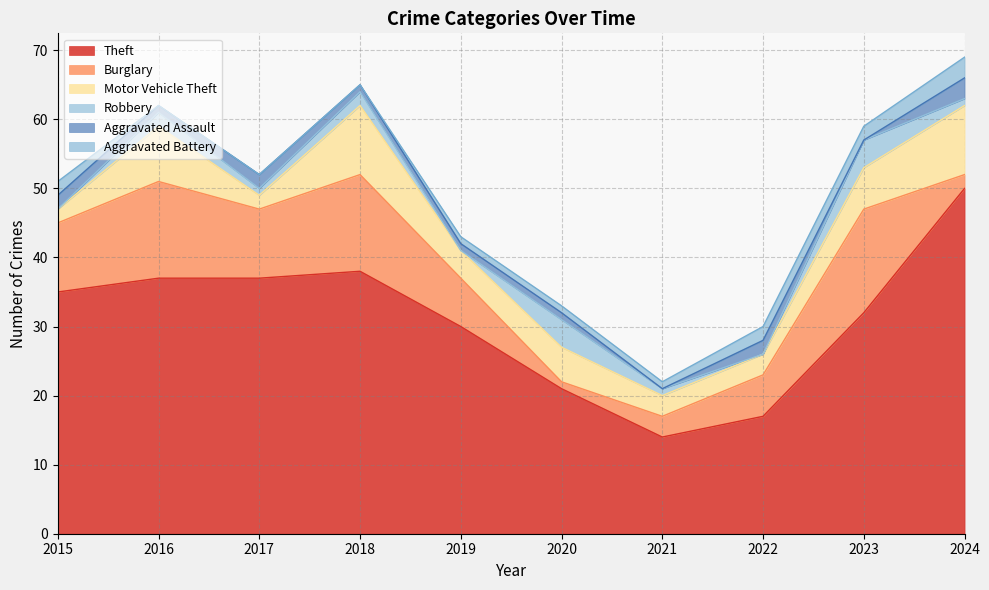

Which category has the lowest value across all series?

2015